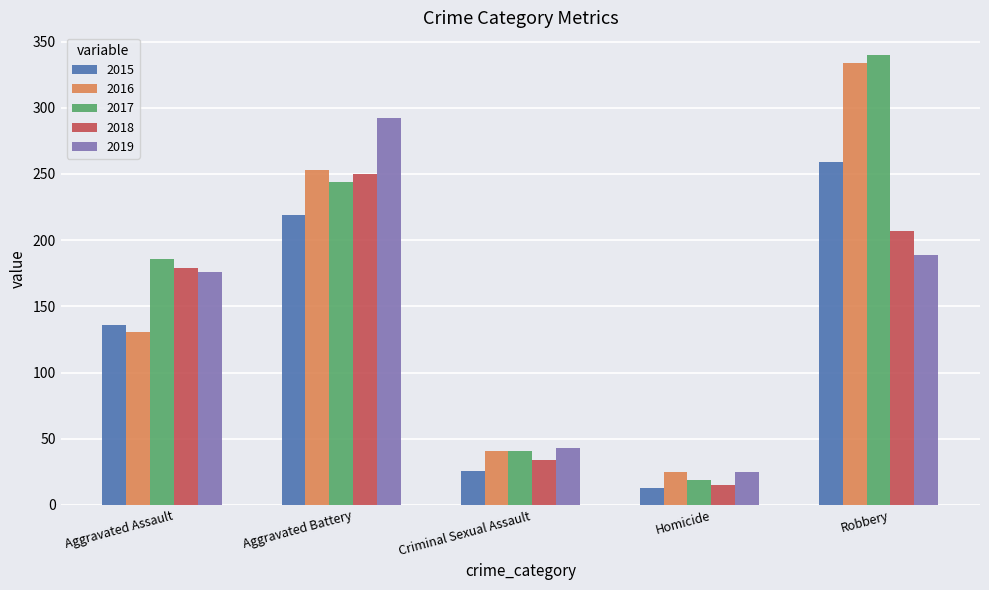

The value of 2016 at Aggravated Assault is 131. True or false?

True